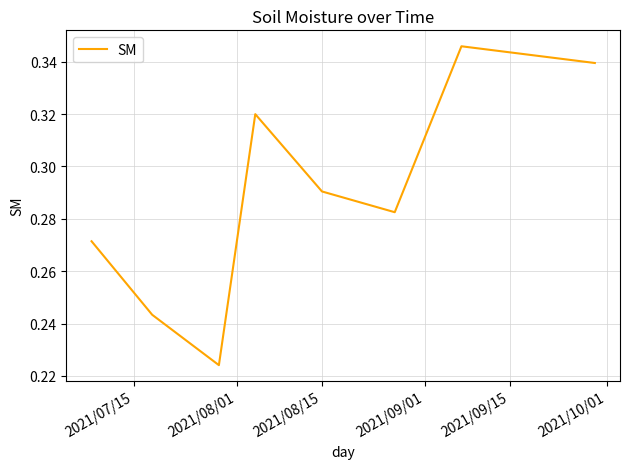

True or false: there are more than 0 points higher than both neighbors.

True